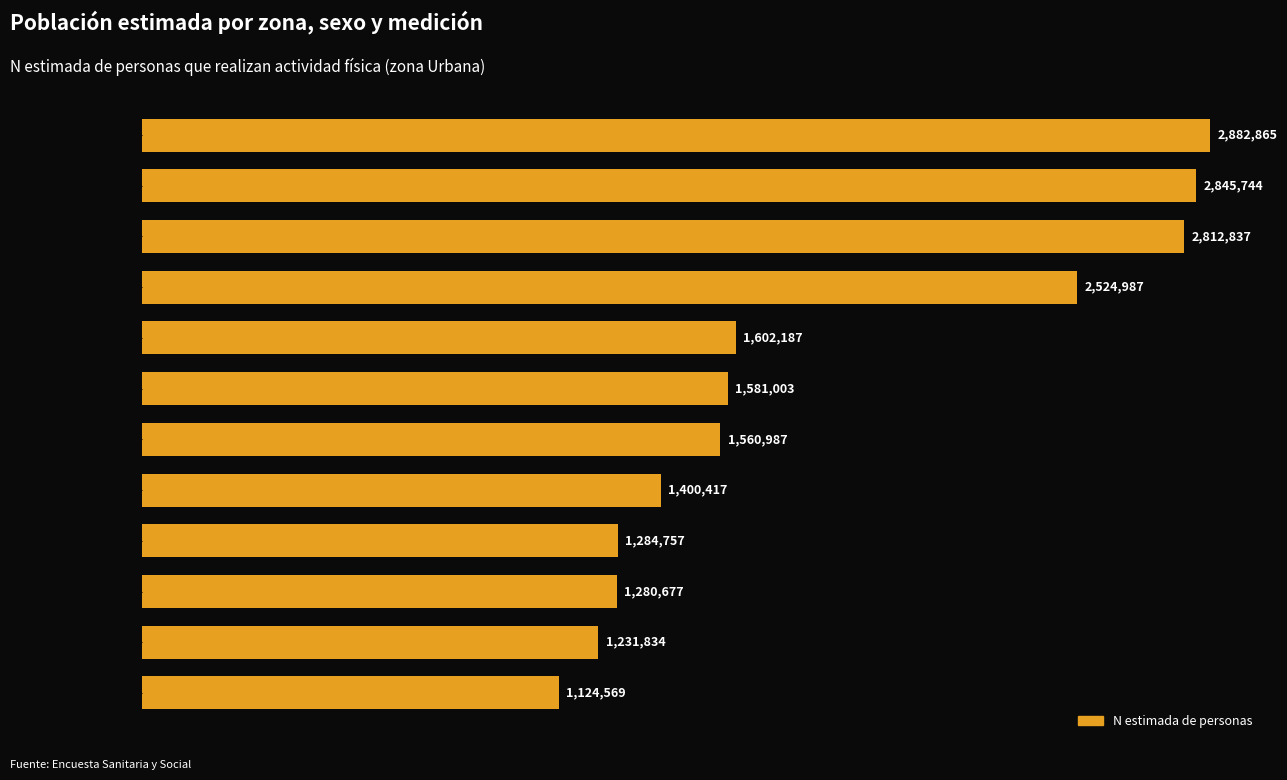

Are the bars horizontal?

Yes